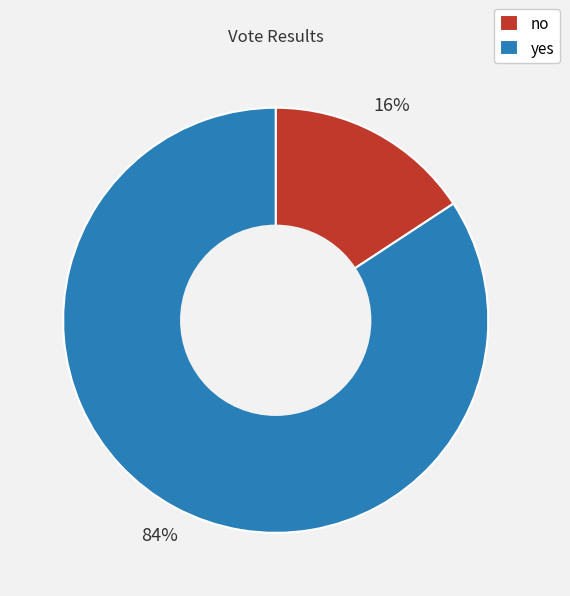

Between yes and no, which is larger?

yes